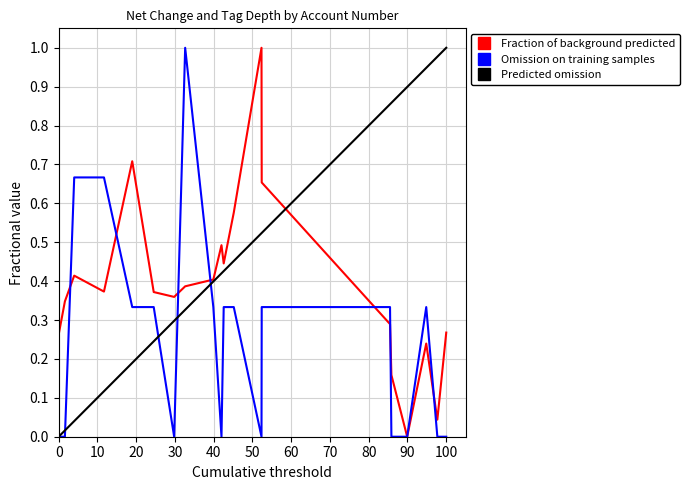

List the series in order of their overall mean, lowest first.

Omission on training samples, Fraction of background predicted, Predicted omission